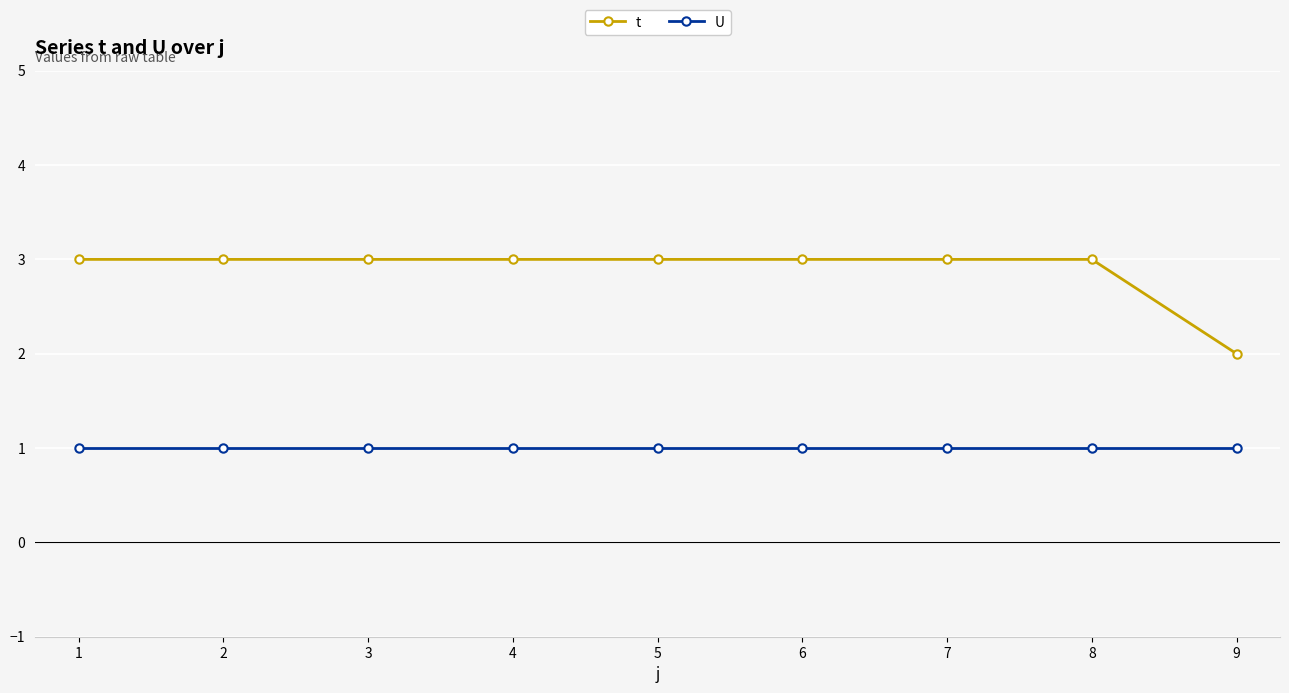

What is the total value across all series at 9?

3